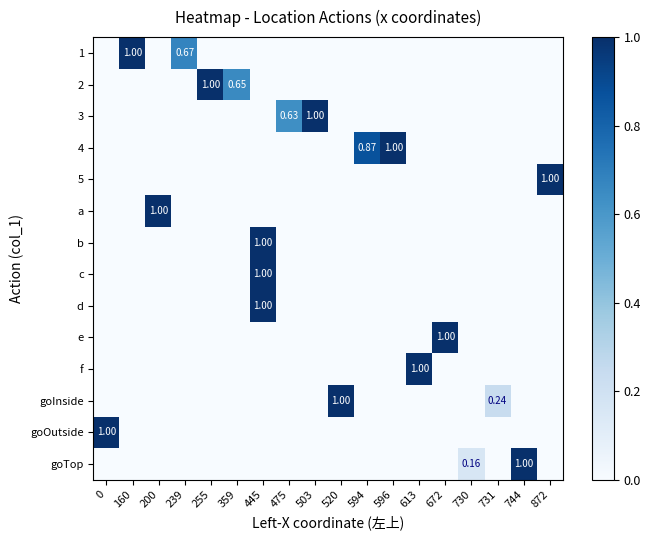

Reading left to right, list all the values displayed in this chart.

row_0: 0.0	1.0	0.0	0.7	0.0	0.0	0.0	0.0	0.0	0.0	0.0	0.0	0.0	0.0	0.0	0.0	0.0	0.0
row_1: 0.0	0.0	0.0	0.0	1.0	0.7	0.0	0.0	0.0	0.0	0.0	0.0	0.0	0.0	0.0	0.0	0.0	0.0
row_2: 0.0	0.0	0.0	0.0	0.0	0.0	0.0	0.6	1.0	0.0	0.0	0.0	0.0	0.0	0.0	0.0	0.0	0.0
row_3: 0.0	0.0	0.0	0.0	0.0	0.0	0.0	0.0	0.0	0.0	0.9	1.0	0.0	0.0	0.0	0.0	0.0	0.0
row_4: 0.0	0.0	0.0	0.0	0.0	0.0	0.0	0.0	0.0	0.0	0.0	0.0	0.0	0.0	0.0	0.0	0.0	1.0
row_5: 0.0	0.0	1.0	0.0	0.0	0.0	0.0	0.0	0.0	0.0	0.0	0.0	0.0	0.0	0.0	0.0	0.0	0.0
row_6: 0.0	0.0	0.0	0.0	0.0	0.0	1.0	0.0	0.0	0.0	0.0	0.0	0.0	0.0	0.0	0.0	0.0	0.0
row_7: 0.0	0.0	0.0	0.0	0.0	0.0	1.0	0.0	0.0	0.0	0.0	0.0	0.0	0.0	0.0	0.0	0.0	0.0
row_8: 0.0	0.0	0.0	0.0	0.0	0.0	1.0	0.0	0.0	0.0	0.0	0.0	0.0	0.0	0.0	0.0	0.0	0.0
row_9: 0.0	0.0	0.0	0.0	0.0	0.0	0.0	0.0	0.0	0.0	0.0	0.0	0.0	1.0	0.0	0.0	0.0	0.0
row_10: 0.0	0.0	0.0	0.0	0.0	0.0	0.0	0.0	0.0	0.0	0.0	0.0	1.0	0.0	0.0	0.0	0.0	0.0
row_11: 0.0	0.0	0.0	0.0	0.0	0.0	0.0	0.0	0.0	1.0	0.0	0.0	0.0	0.0	0.0	0.2	0.0	0.0
row_12: 1.0	0.0	0.0	0.0	0.0	0.0	0.0	0.0	0.0	0.0	0.0	0.0	0.0	0.0	0.0	0.0	0.0	0.0
row_13: 0.0	0.0	0.0	0.0	0.0	0.0	0.0	0.0	0.0	0.0	0.0	0.0	0.0	0.0	0.2	0.0	1.0	0.0